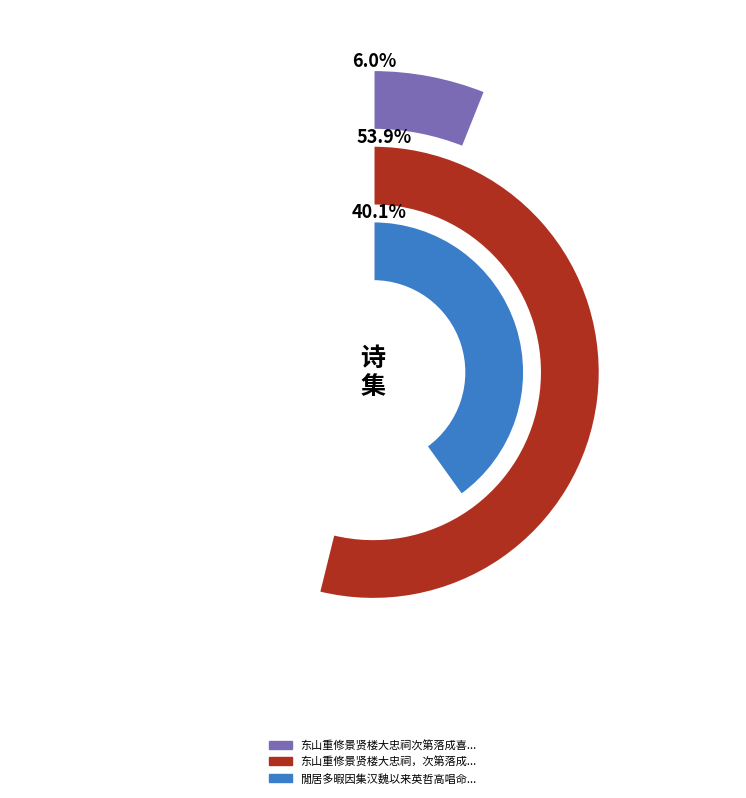

Combined, do 东山重修景贤楼大忠祠，次第落成，喜而有作 and 东山重修景贤楼大忠祠次第落成喜而有作 account for over 50%?

Yes